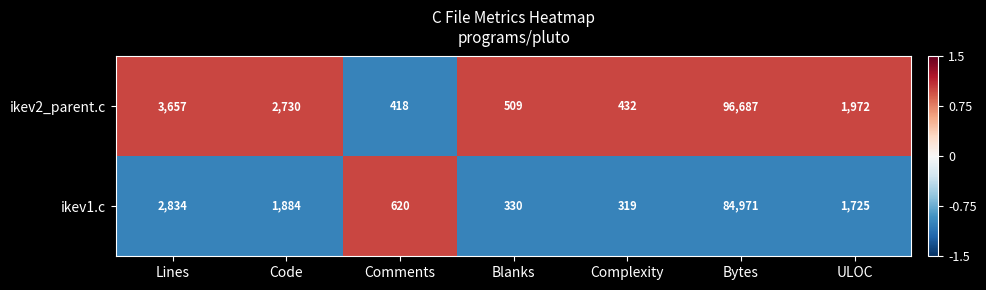

Rank the series by their average value, from highest to lowest.

ikev2_parent.c, ikev1.c